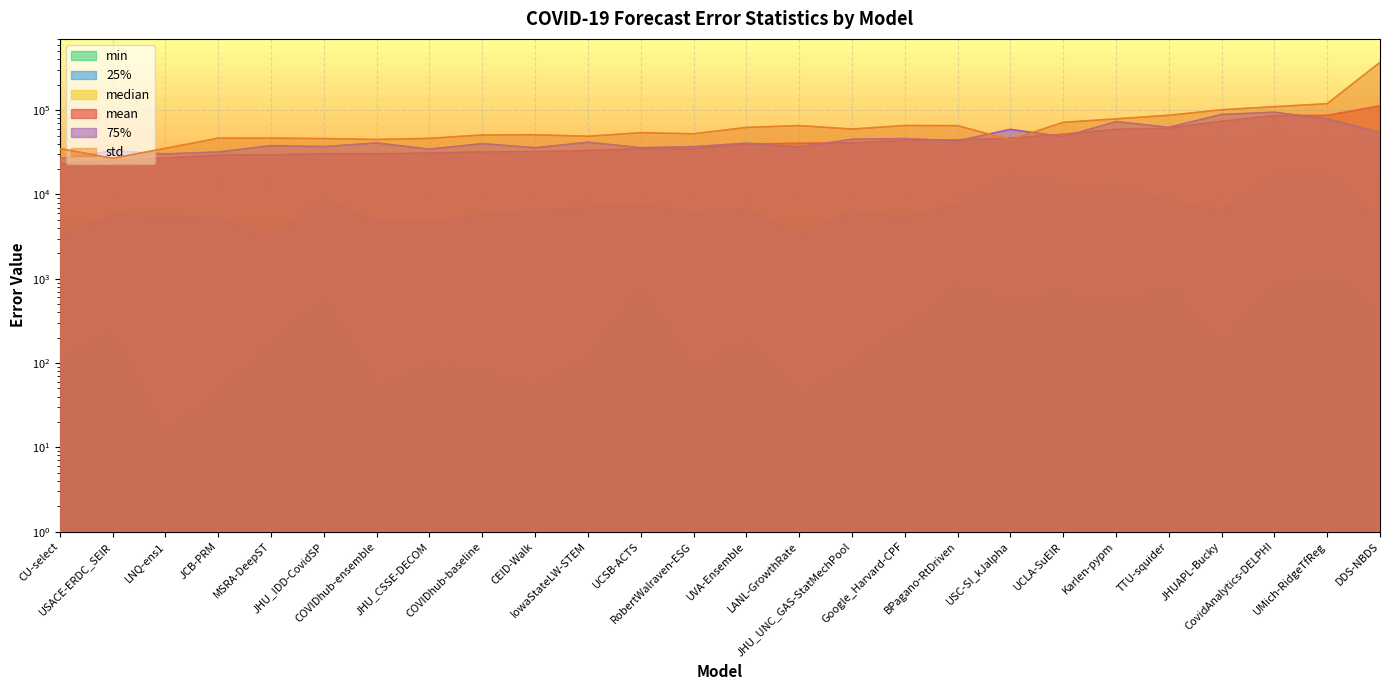

What is the value of the min point at the 21st from the left?

499.3